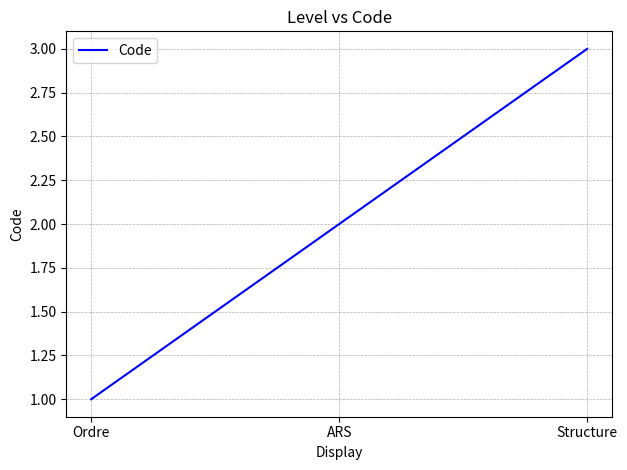

What is the sum of all values?

6